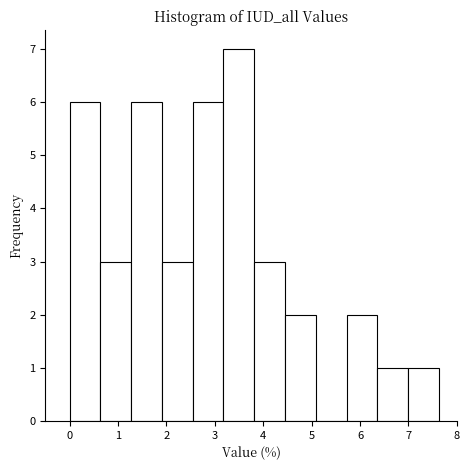

What is the height of the bar covering 5.7 to 6.4 on the x-axis? Neither the bar edges nor the heights are printed on the chart, so give them approximately, as read against the axes.

2